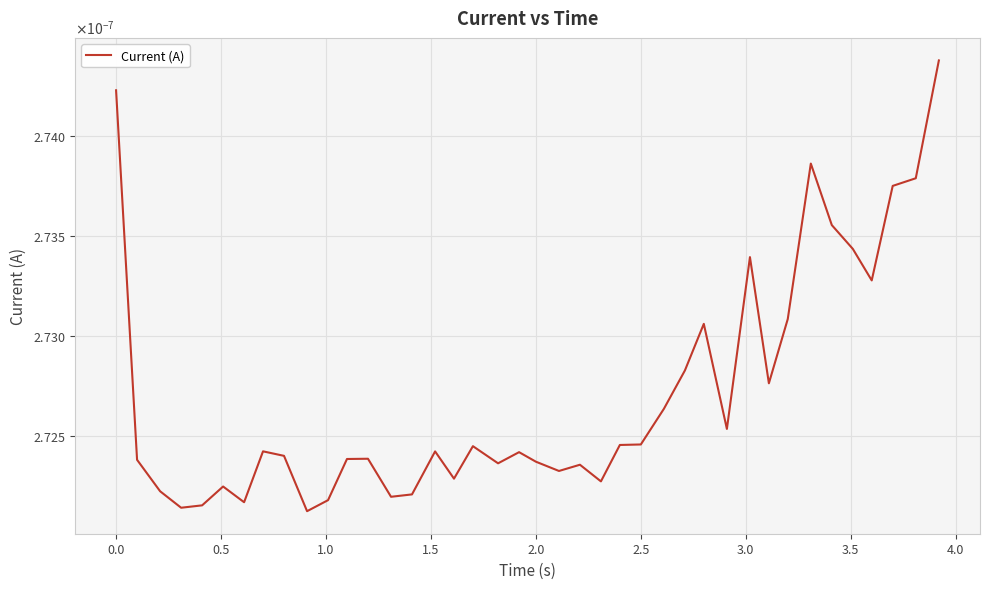

Does the chart display data point markers on the line(s)?

No